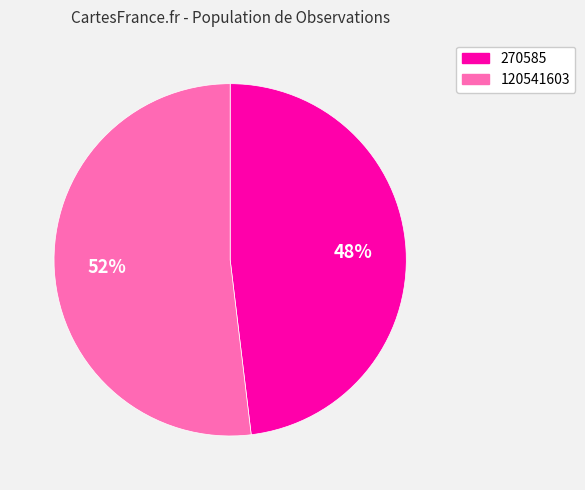

Which category accounts for the majority?

120541603